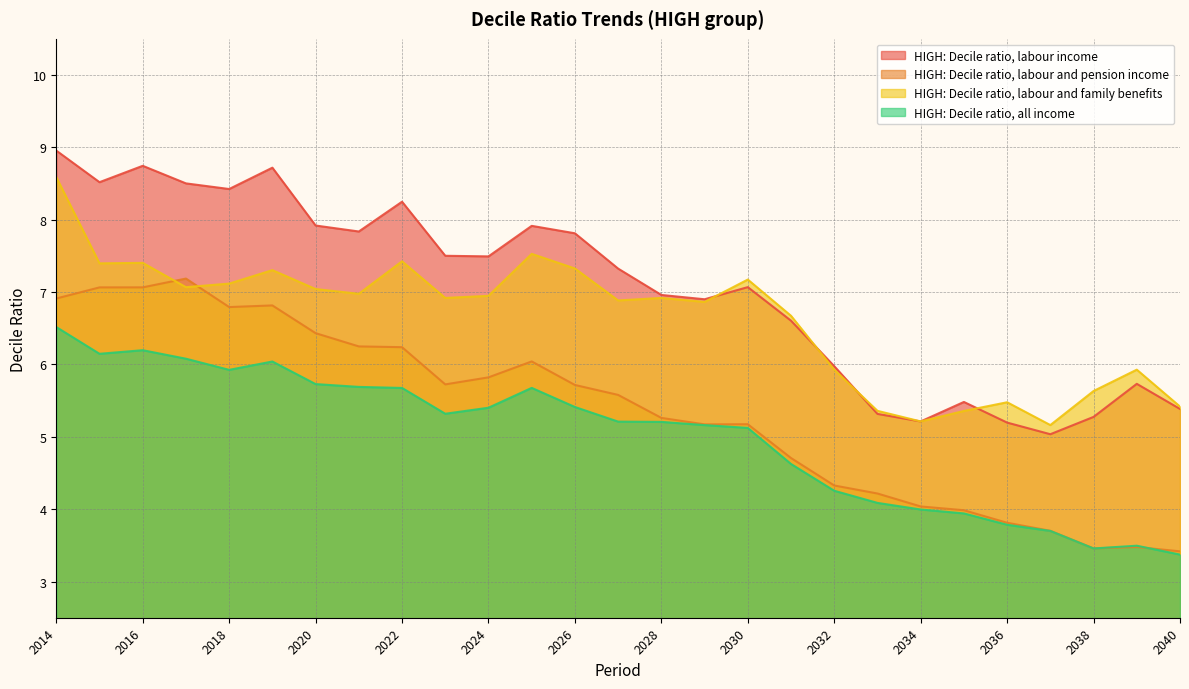

Where do HIGH: Decile ratio, labour income and HIGH: Decile ratio, labour and family benefits first cross each other?

2029 and 2030